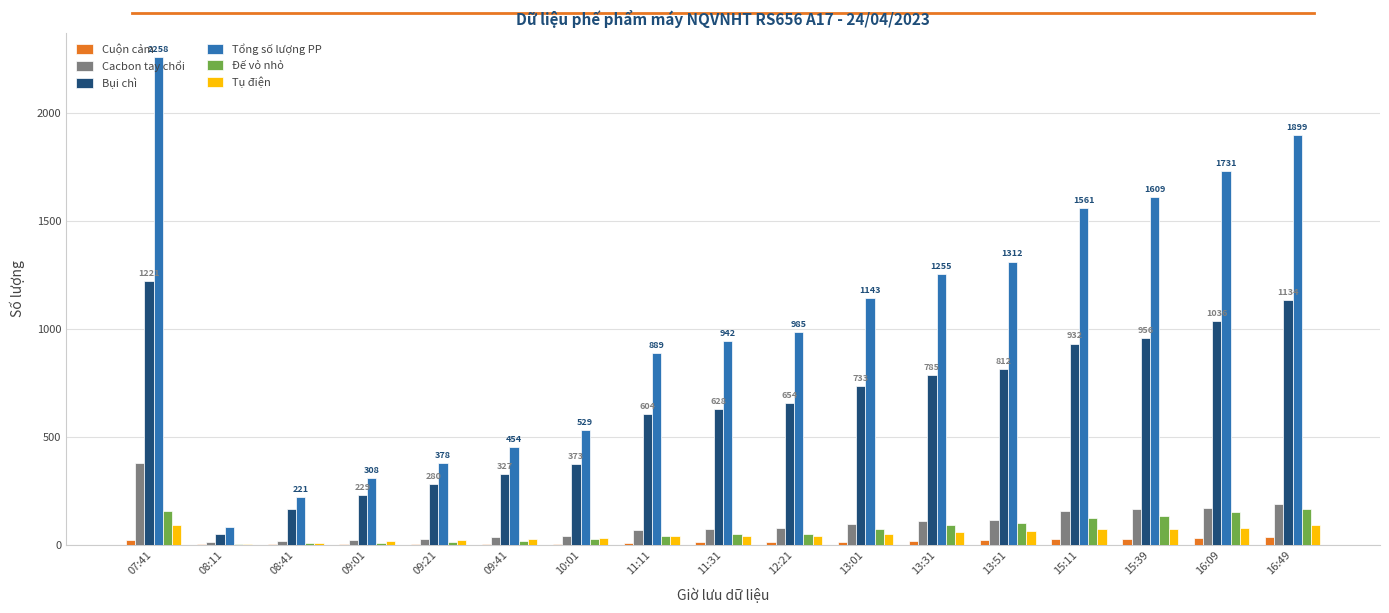

Is it true that Tổng số lượng PP equals 2018 at 13:51?

False